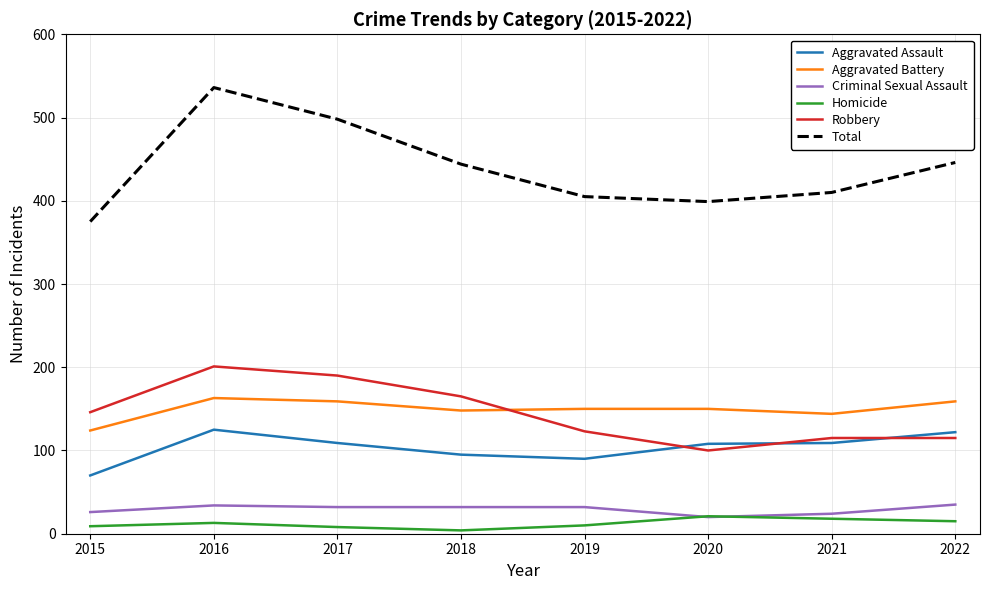

What are all the series names shown in the legend?

Aggravated Assault, Aggravated Battery, Criminal Sexual Assault, Homicide, Robbery, Total